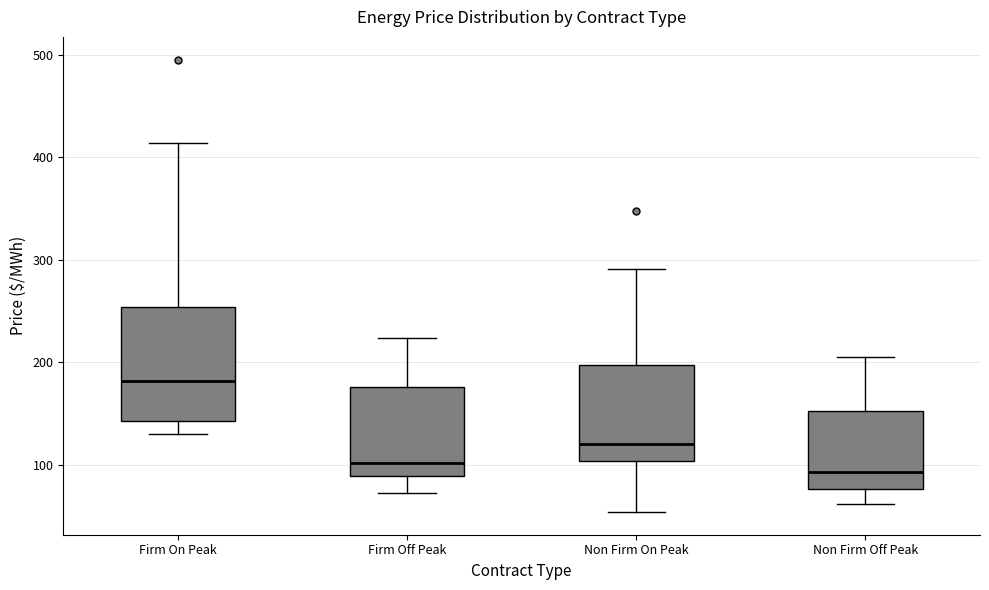

Reading left to right, read every box against the y-axis: the position of its median line, the range the box covers, and the ends of its whiskers. The values are not printed on the chart, so give them approximately, as read against the axis.

Firm On Peak: median 180, box 140 to 250, whiskers 130 to 410
Firm Off Peak: median 100, box 90 to 180, whiskers 70 to 220
Non Firm On Peak: median 120, box 100 to 200, whiskers 50 to 290
Non Firm Off Peak: median 90, box 80 to 150, whiskers 60 to 210